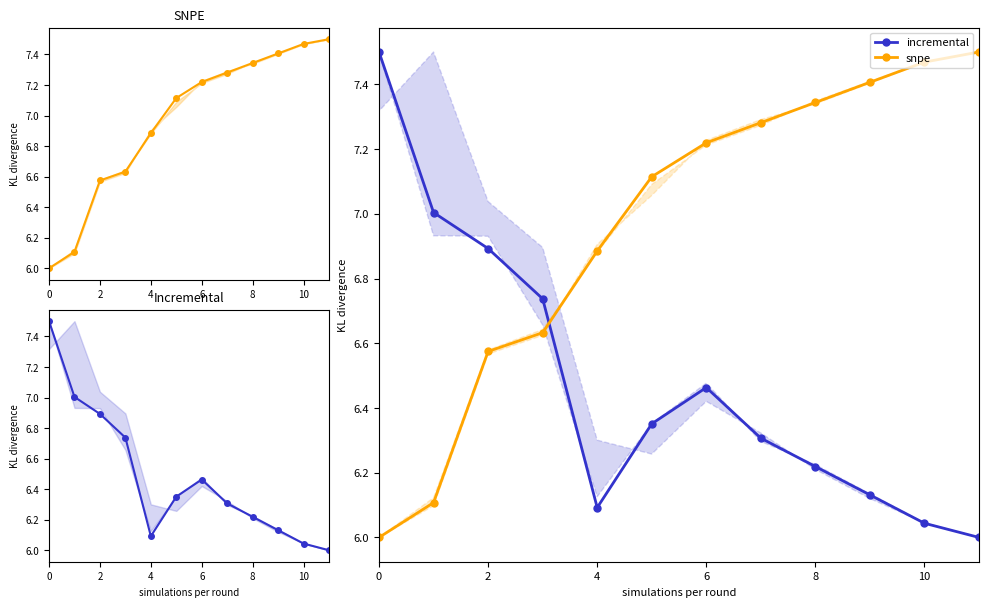

How many lines are shown in the chart?

2